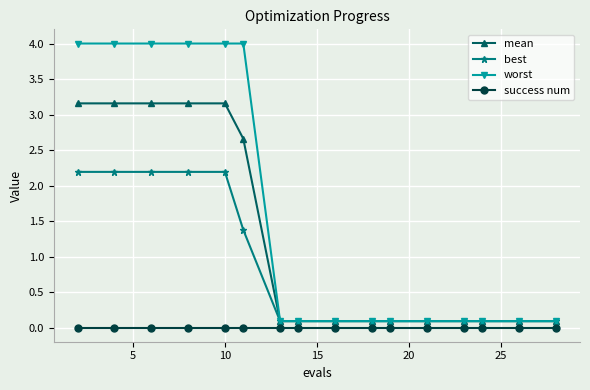

Rank the series by their maximum value, from highest to lowest.

worst, mean, best, success num